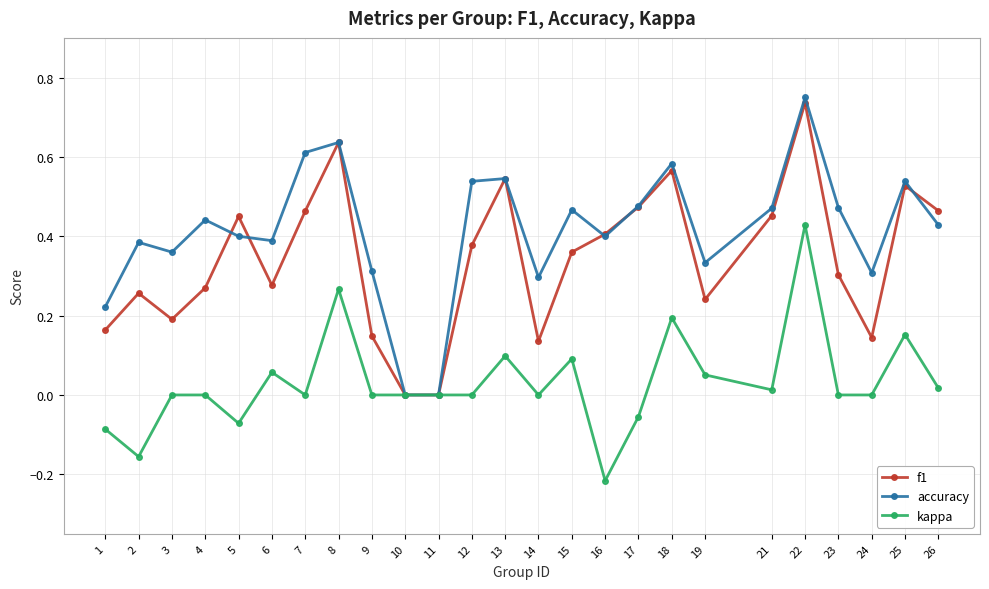

What are all the series names shown in the legend?

f1, accuracy, kappa